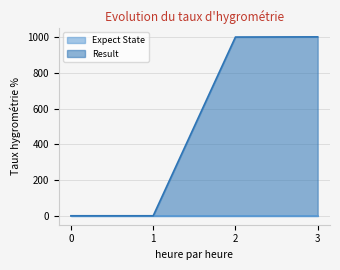

Does the chart have visible grid lines?

Yes